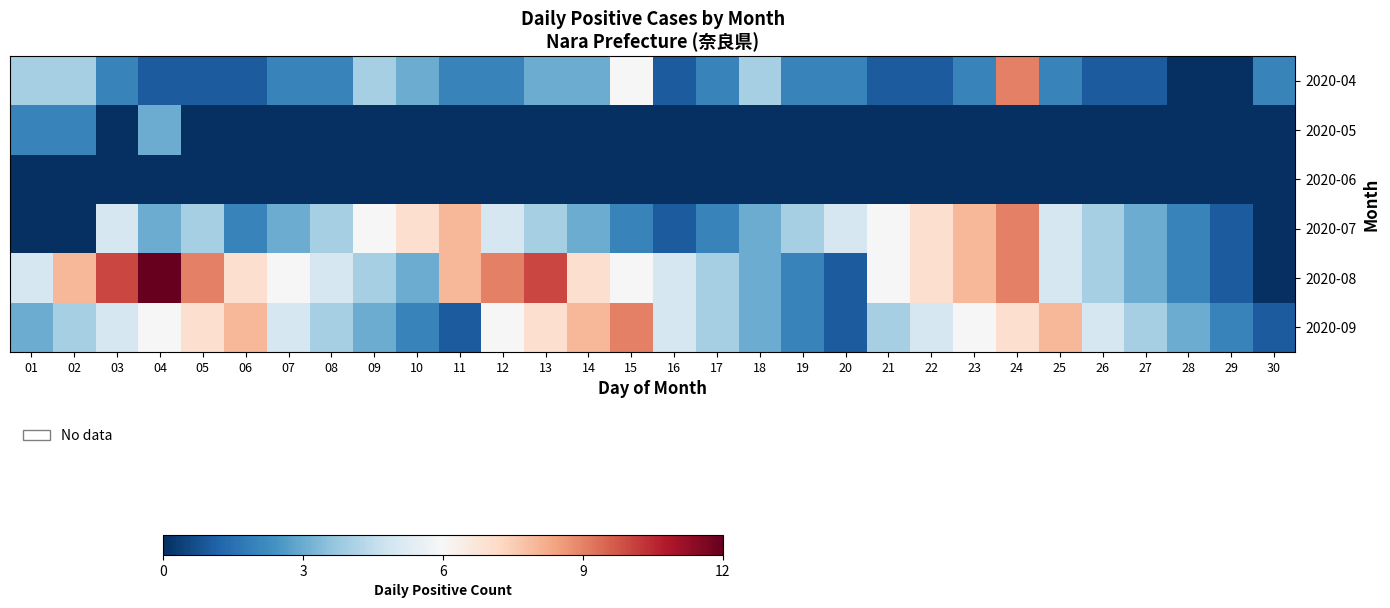

Between 18 and 21, which is larger?

18